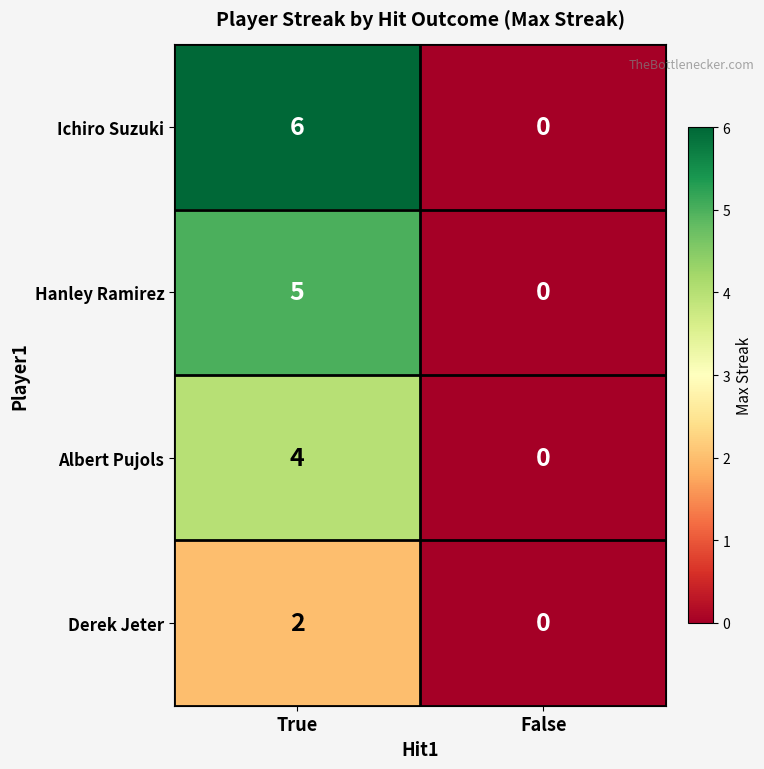

What is the difference between the highest and lowest values at True?

4